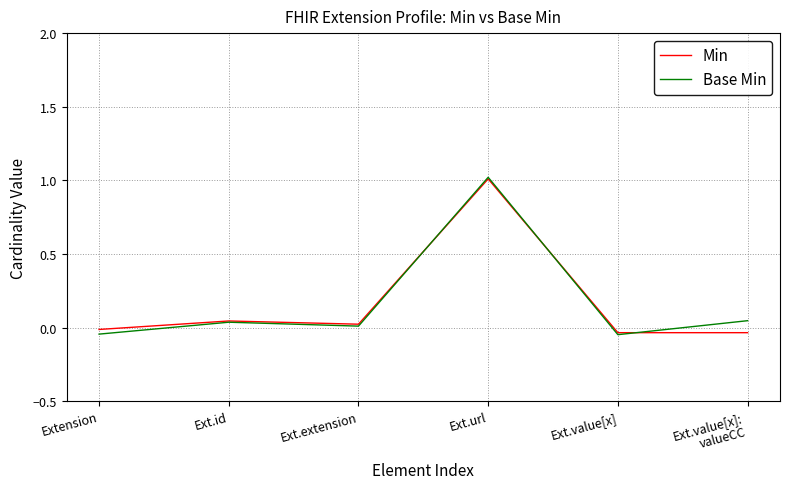

What are all the series names shown in the legend?

Min, Base Min